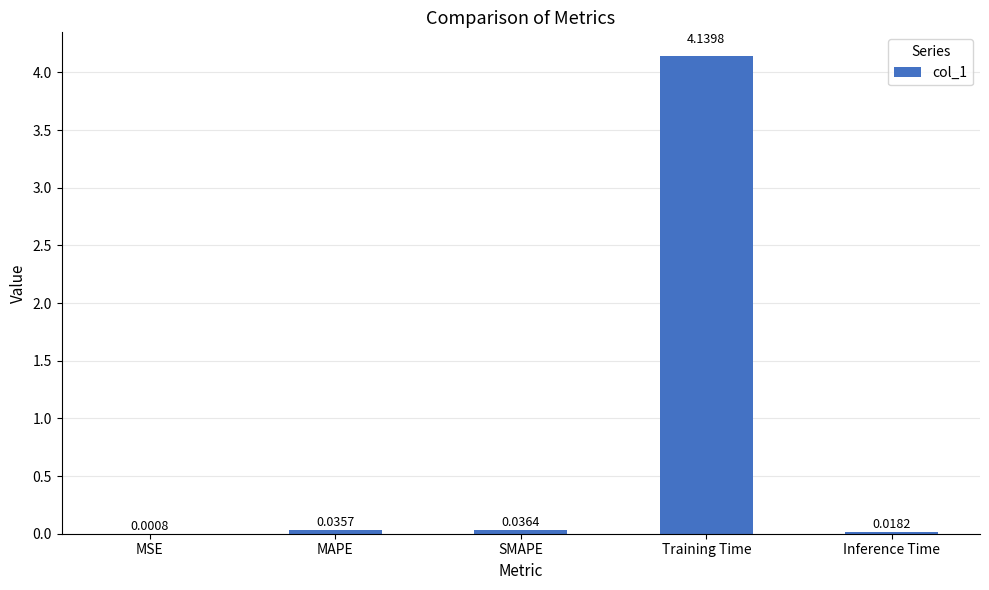

What is the sum of all values?

4.2